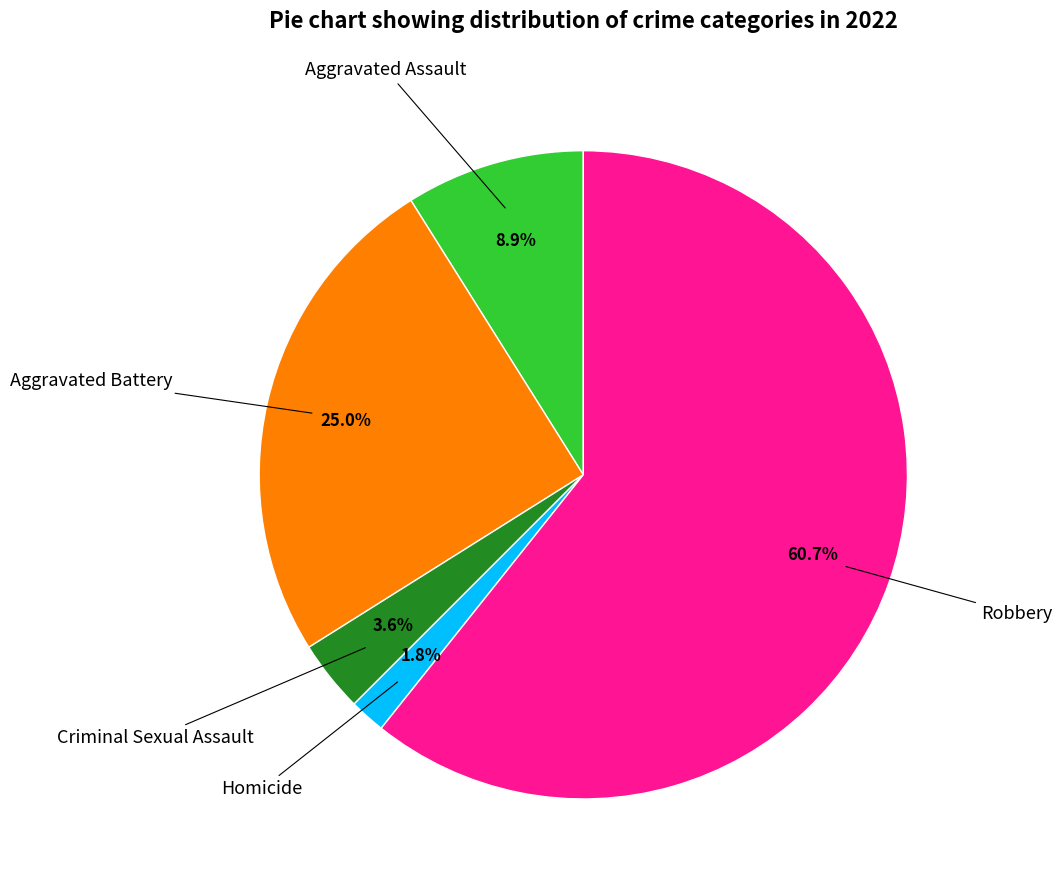

Does any single category account for the majority?

Yes